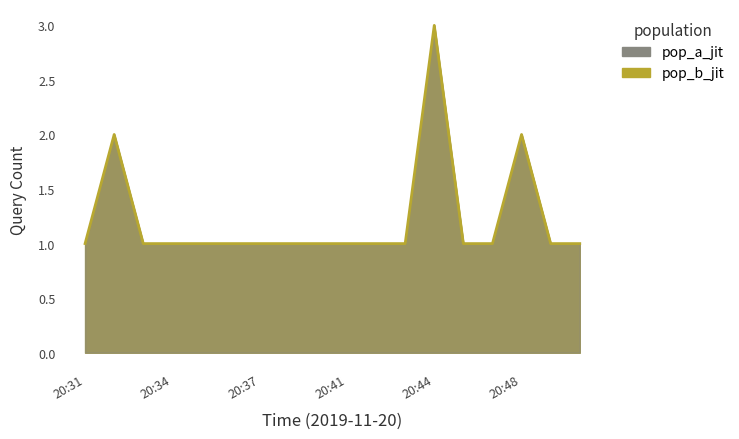

How many lines are shown in the chart?

1